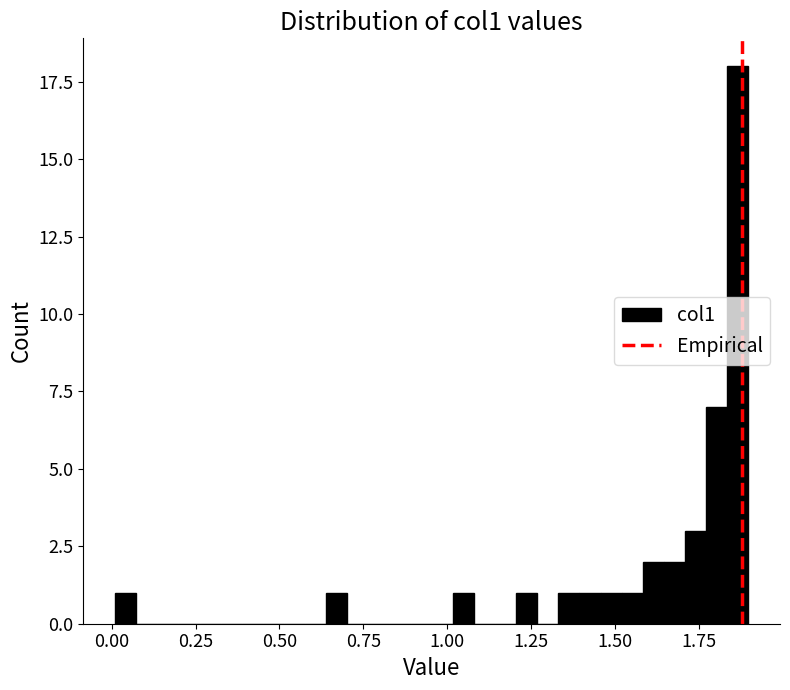

Read against the x-axis, roughly where is the centre of the tallest bar?

1.85